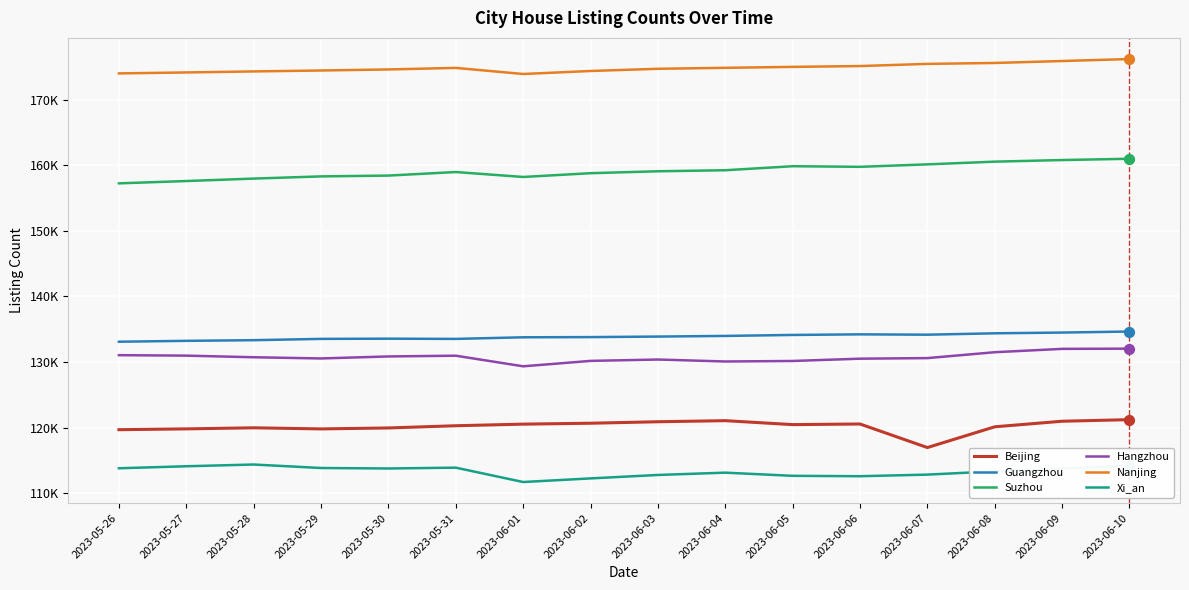

What are all the series names shown in the legend?

Beijing, Guangzhou, Suzhou, Hangzhou, Nanjing, Xi_an